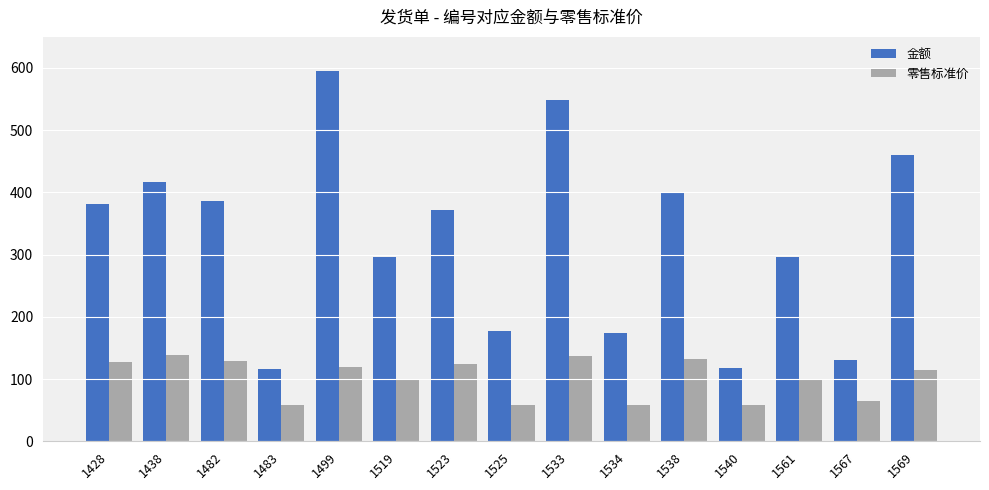

The value of 金额 at 1540 is 118. True or false?

True